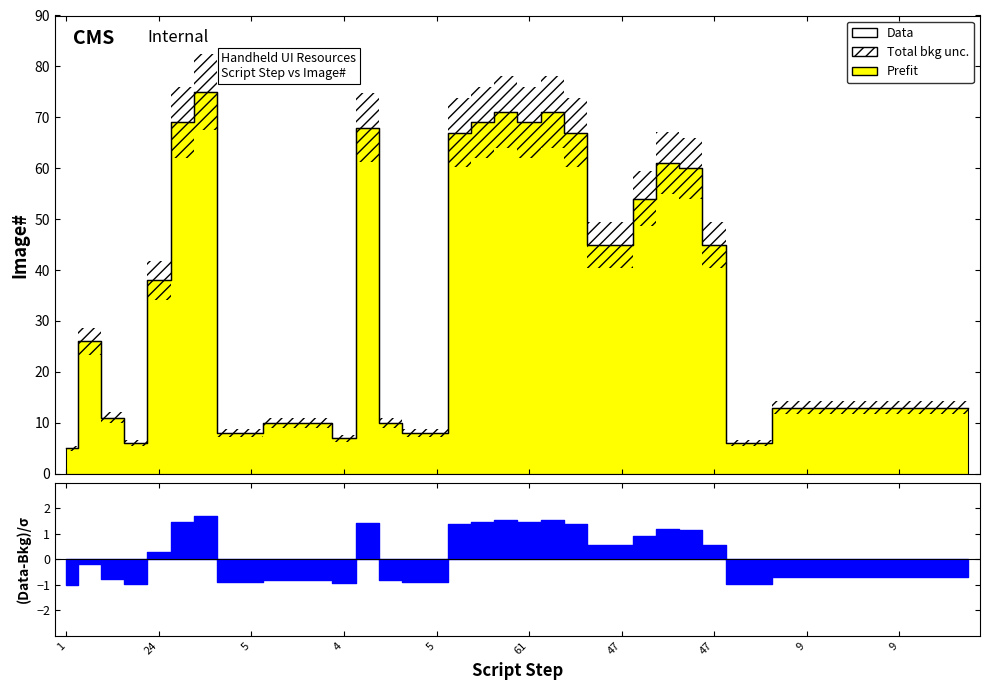

Does the chart display data point markers on the line(s)?

No